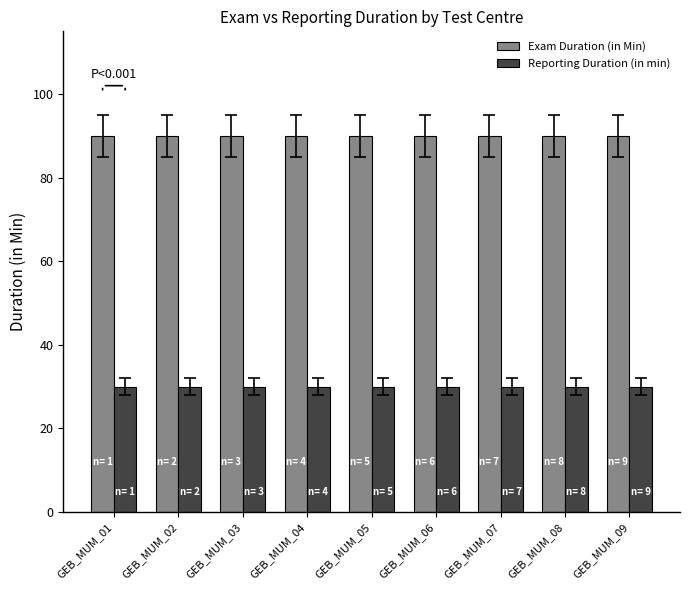

What is the minimum value shown in the chart?

30